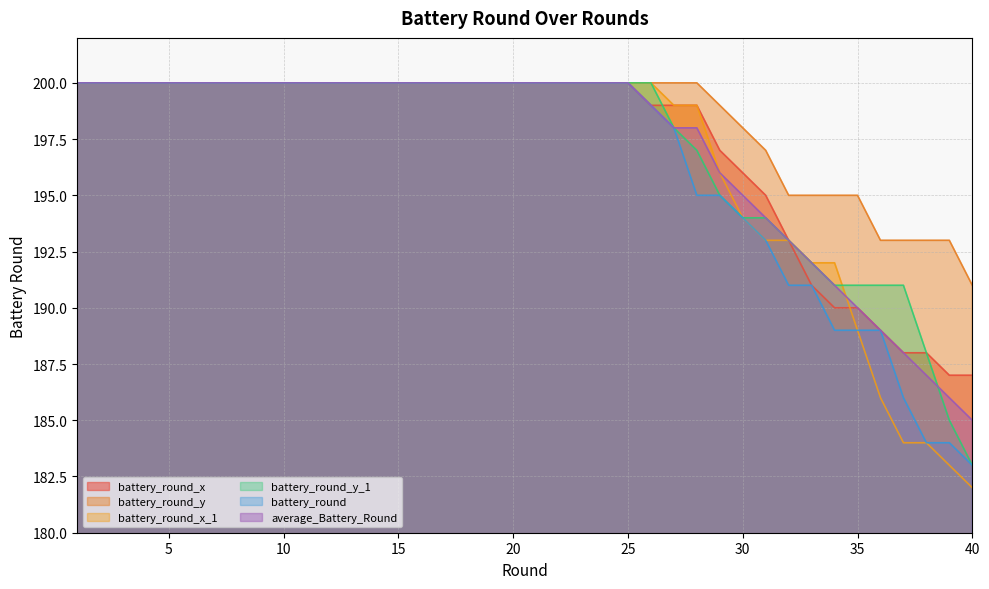

Reading right to left, extract all data points from this chart.

battery_round_x: 40=187	39=187	38=188	37=188	36=189	35=190	34=190	33=191	32=193	31=195	30=196	29=197	28=199	27=199	26=199	25=200	24=200	23=200	22=200	21=200	20=200	19=200	18=200	17=200	16=200	15=200	14=200	13=200	12=200	11=200	10=200	9=200	8=200	7=200	6=200	5=200	4=200	3=200	2=200	1=200
battery_round_y: 40=191	39=193	38=193	37=193	36=193	35=195	34=195	33=195	32=195	31=197	30=198	29=199	28=200	27=200	26=200	25=200	24=200	23=200	22=200	21=200	20=200	19=200	18=200	17=200	16=200	15=200	14=200	13=200	12=200	11=200	10=200	9=200	8=200	7=200	6=200	5=200	4=200	3=200	2=200	1=200
battery_round_x_1: 40=182	39=183	38=184	37=184	36=186	35=189	34=192	33=192	32=193	31=193	30=194	29=196	28=199	27=199	26=200	25=200	24=200	23=200	22=200	21=200	20=200	19=200	18=200	17=200	16=200	15=200	14=200	13=200	12=200	11=200	10=200	9=200	8=200	7=200	6=200	5=200	4=200	3=200	2=200	1=200
battery_round_y_1: 40=183	39=185	38=188	37=191	36=191	35=191	34=191	33=192	32=193	31=194	30=194	29=195	28=197	27=198	26=200	25=200	24=200	23=200	22=200	21=200	20=200	19=200	18=200	17=200	16=200	15=200	14=200	13=200	12=200	11=200	10=200	9=200	8=200	7=200	6=200	5=200	4=200	3=200	2=200	1=200
battery_round: 40=183	39=184	38=184	37=186	36=189	35=189	34=189	33=191	32=191	31=193	30=194	29=195	28=195	27=198	26=199	25=200	24=200	23=200	22=200	21=200	20=200	19=200	18=200	17=200	16=200	15=200	14=200	13=200	12=200	11=200	10=200	9=200	8=200	7=200	6=200	5=200	4=200	3=200	2=200	1=200
average_Battery_Round: 40=185	39=186	38=187	37=188	36=189	35=190	34=191	33=192	32=193	31=194	30=195	29=196	28=198	27=198	26=199	25=200	24=200	23=200	22=200	21=200	20=200	19=200	18=200	17=200	16=200	15=200	14=200	13=200	12=200	11=200	10=200	9=200	8=200	7=200	6=200	5=200	4=200	3=200	2=200	1=200